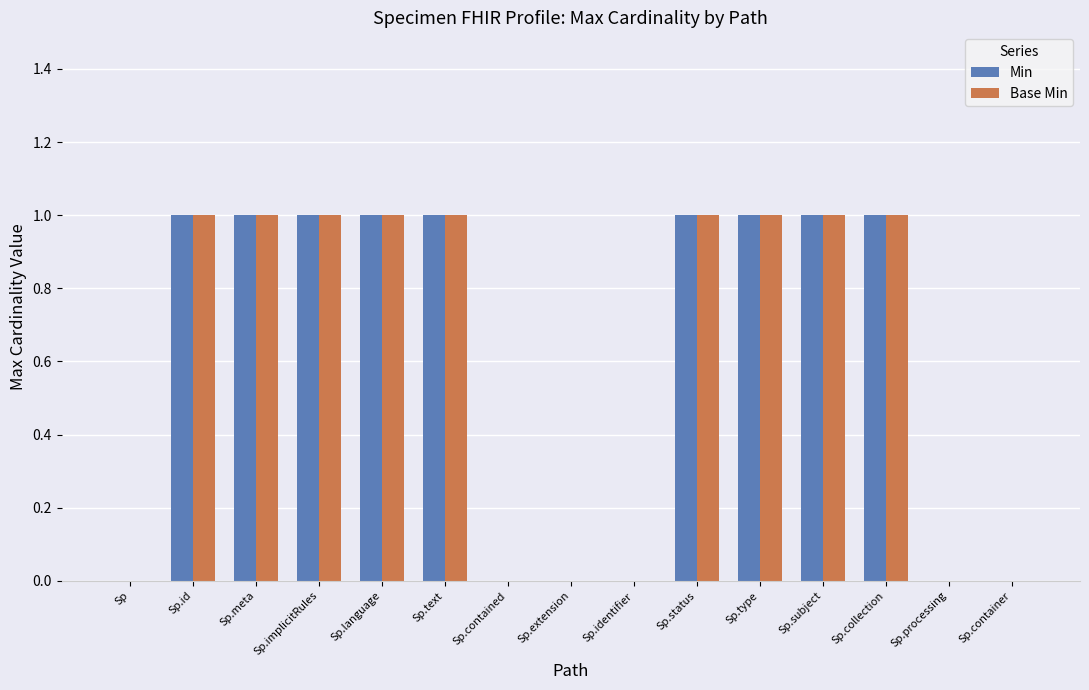

Are the bars horizontal?

No